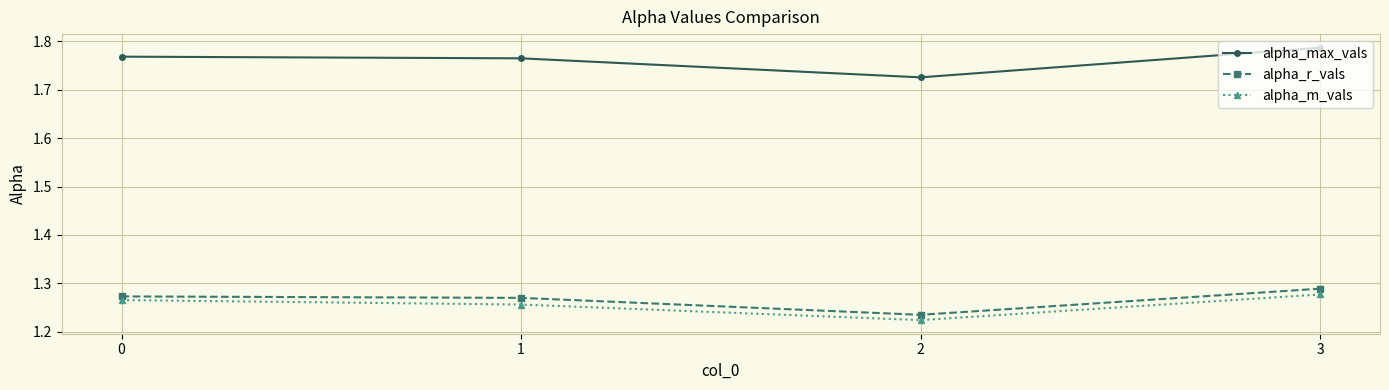

Is the value of alpha_r_vals at 0 greater than the value of alpha_max_vals at 2?

No